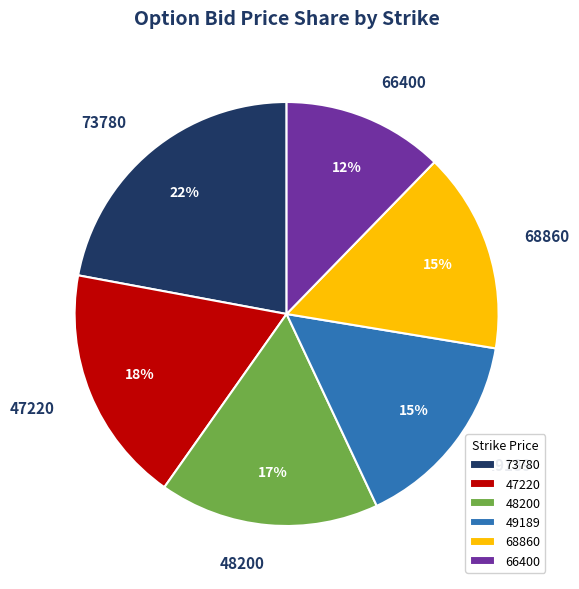

How many segments does this pie chart have?

6